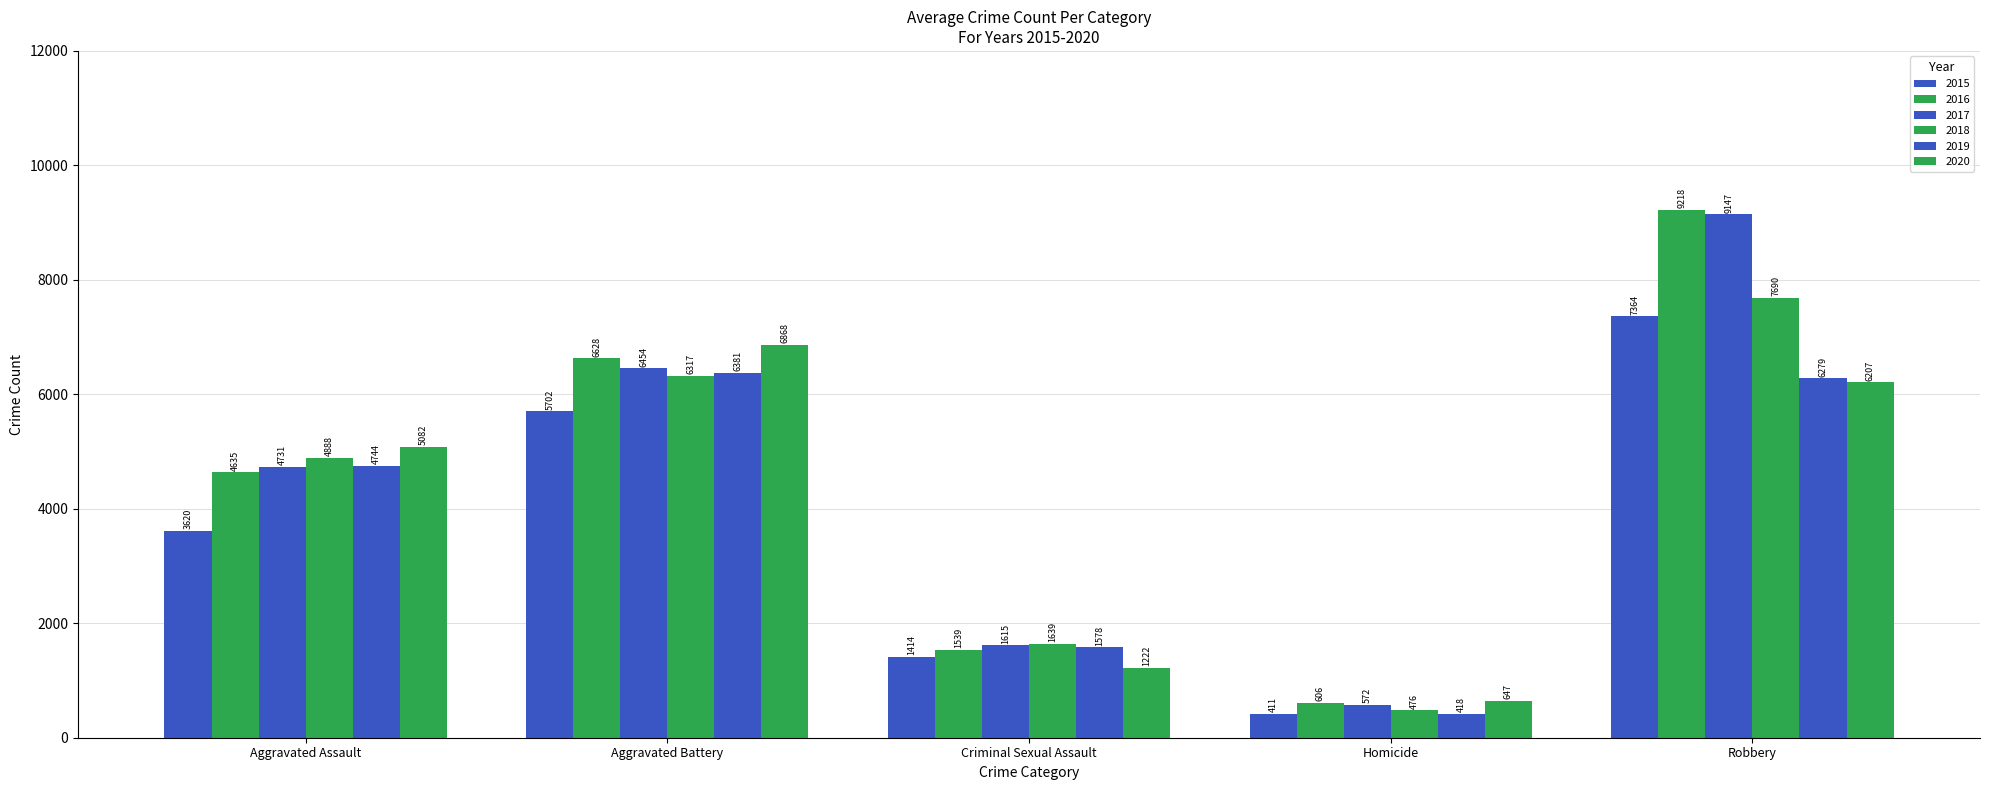

Which label corresponds to the largest value in the chart?

Robbery